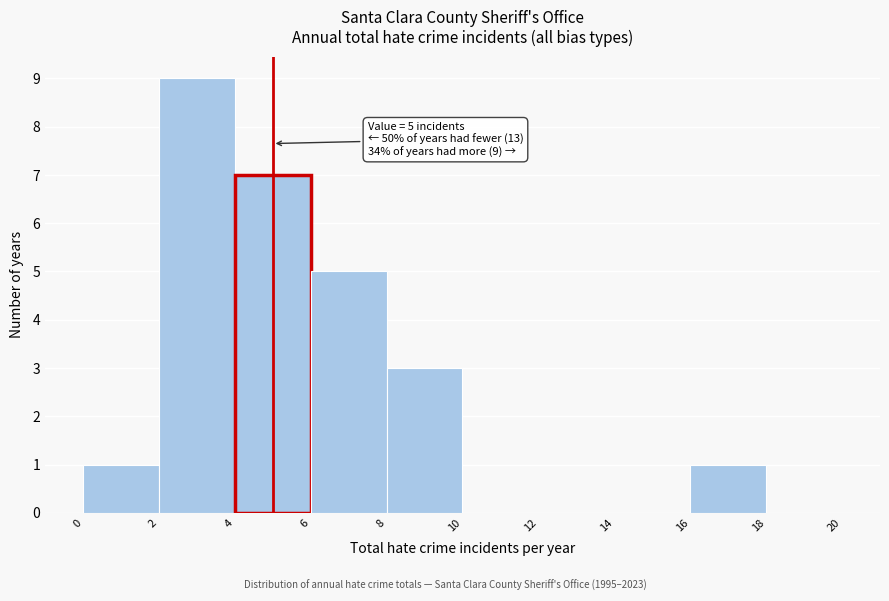

Which range on the x-axis has the tallest bar?

2 to 4